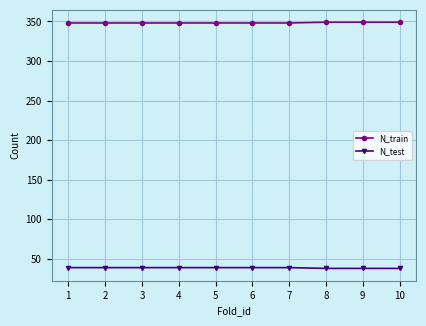

Which series has the largest total across all categories?

N_train